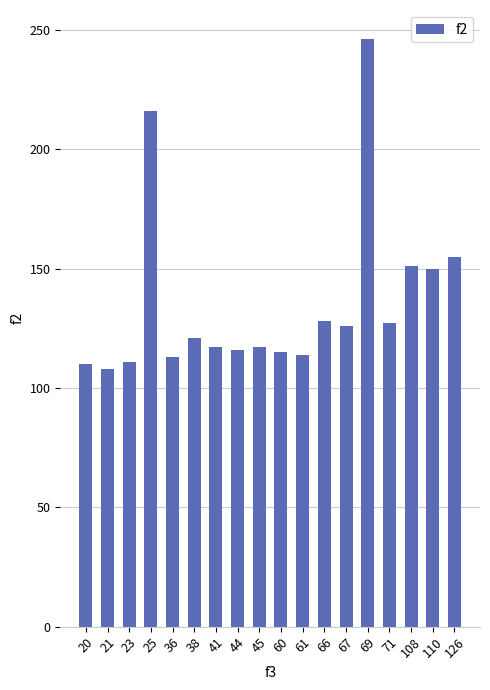

Between 110 and 61, which is larger?

110